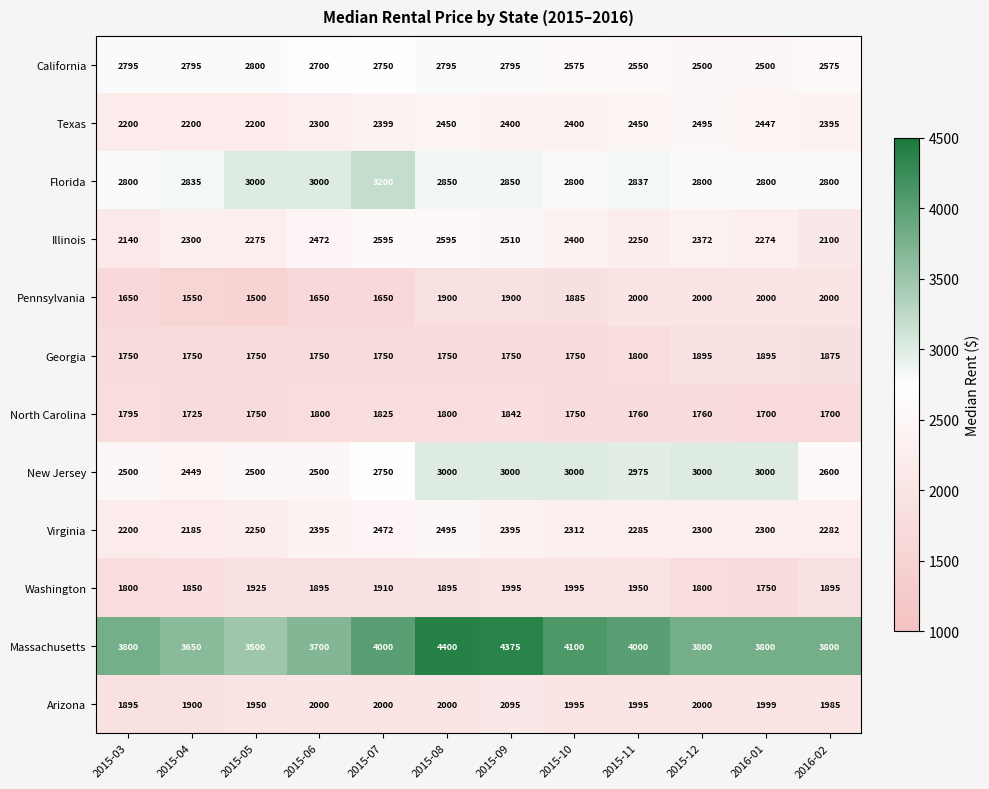

Which series has the largest range (max minus min)?

Massachusetts